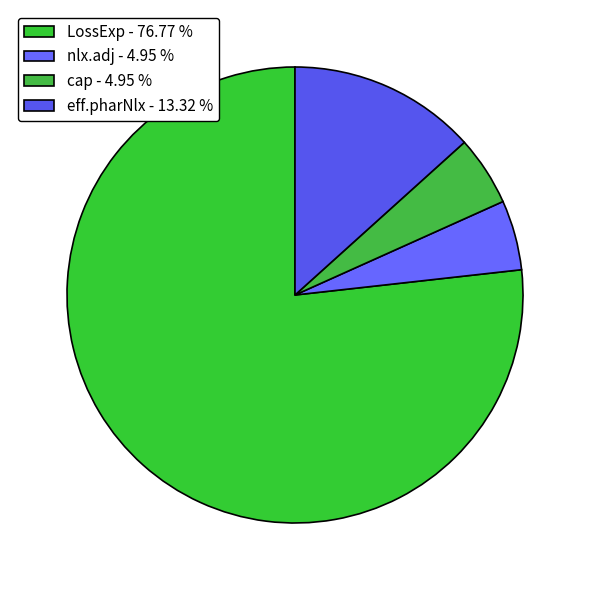

Is it true that LossExp is 67% of the pie?

False